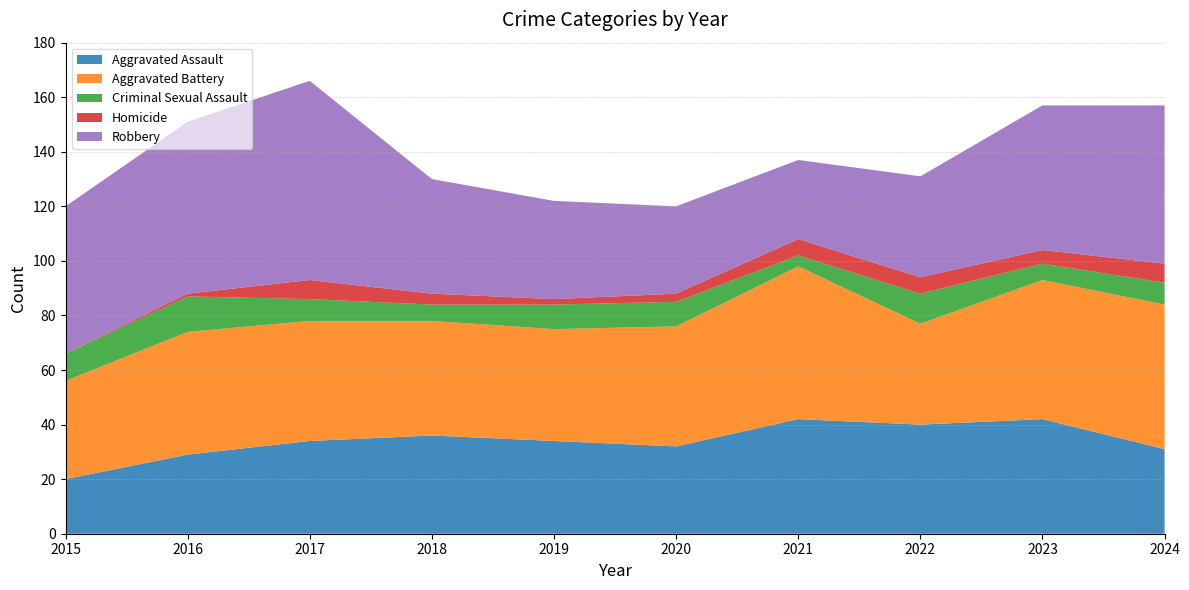

Reading right to left, transcribe all the data shown in this chart.

Aggravated Assault: 31	42	40	42	32	34	36	34	29	20
Aggravated Battery: 53	51	37	56	44	41	42	44	45	36
Criminal Sexual Assault: 8	6	11	4	9	9	6	8	13	10
Homicide: 7	5	6	6	3	2	4	7	1	0
Robbery: 58	53	37	29	32	36	42	73	63	54